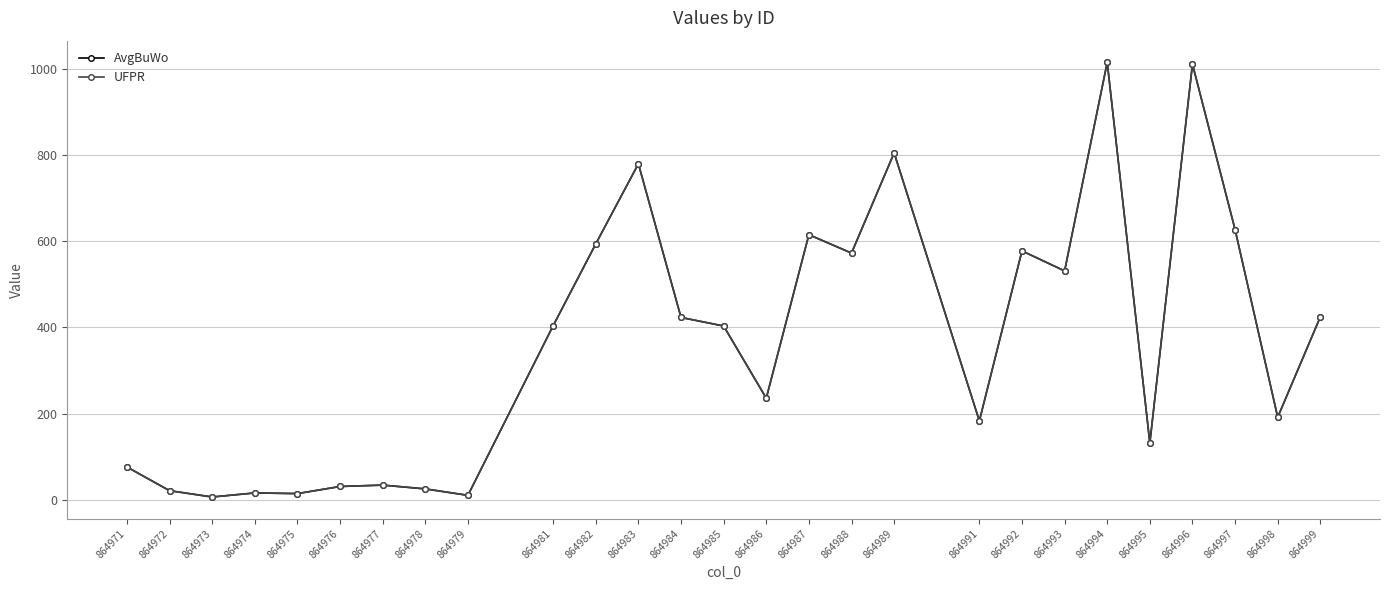

Does the chart have visible grid lines?

Yes